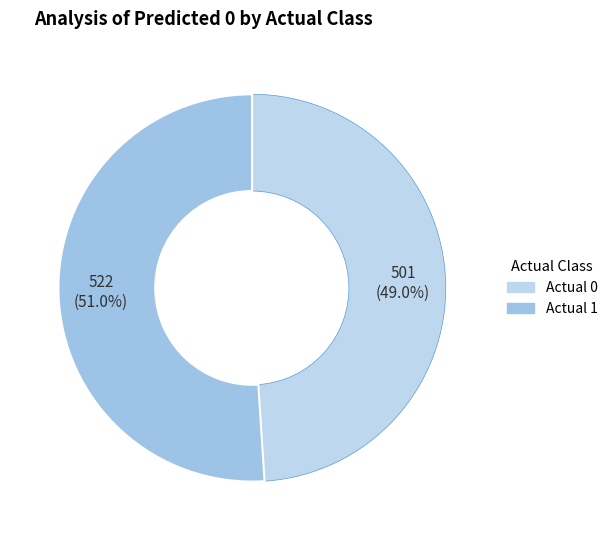

The Actual 1 slice represents 44% of the pie. True or false?

False